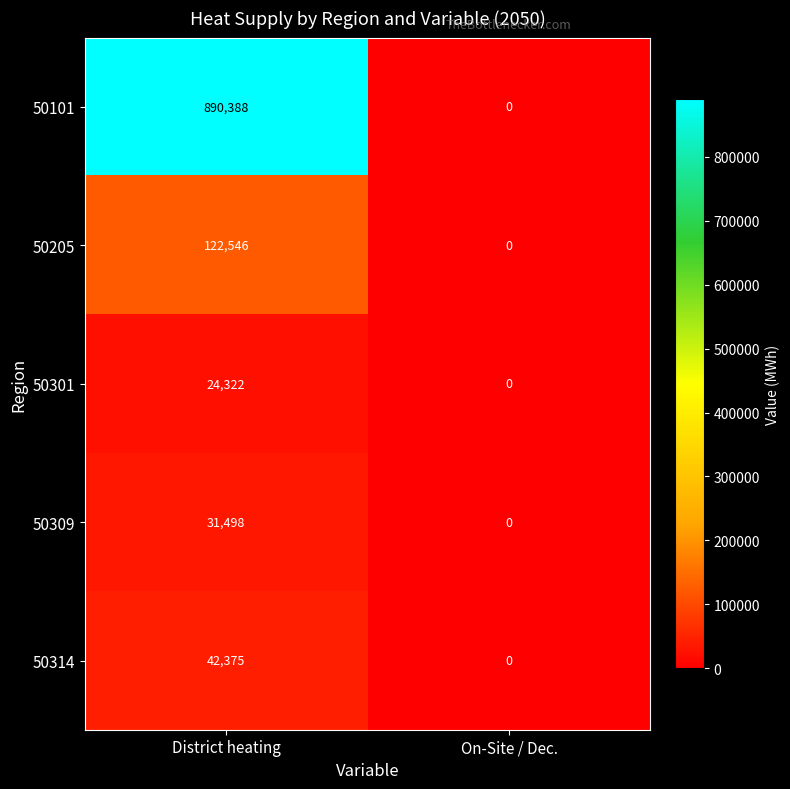

Rank the series by their maximum value, from lowest to highest.

50301, 50309, 50314, 50205, 50101